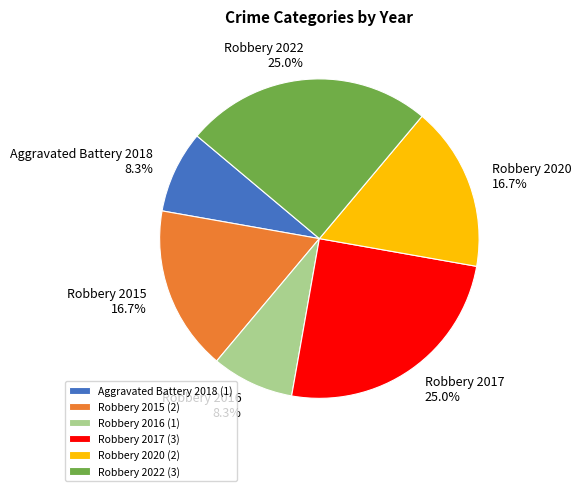

Is it true that Robbery 2020 is 5% of the pie?

False